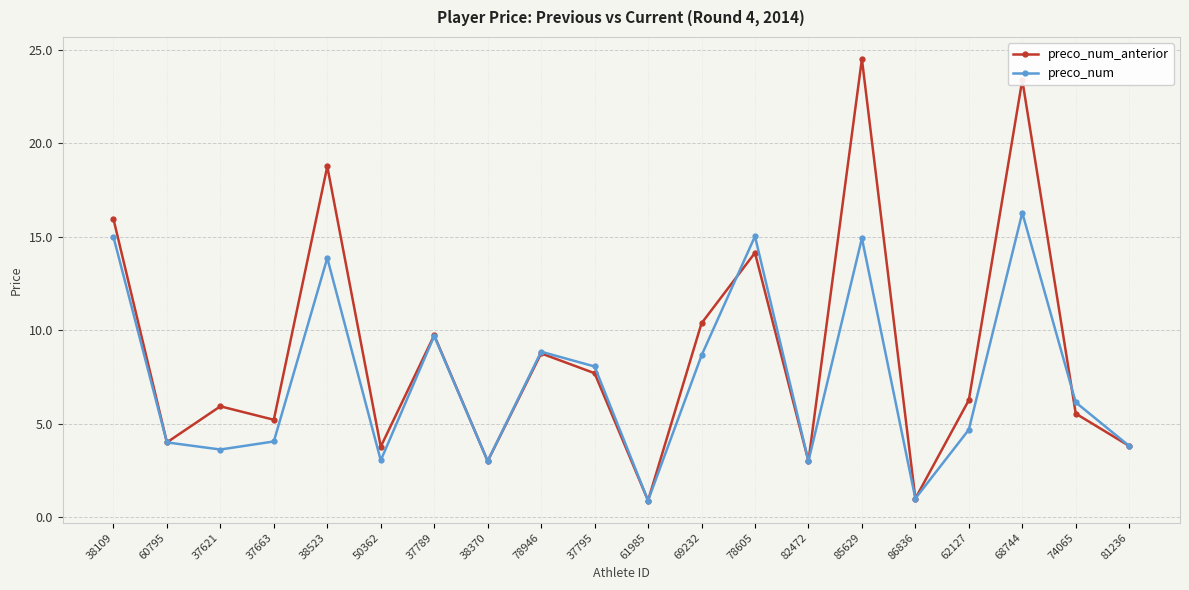

Which series has the largest total across all categories?

preco_num_anterior